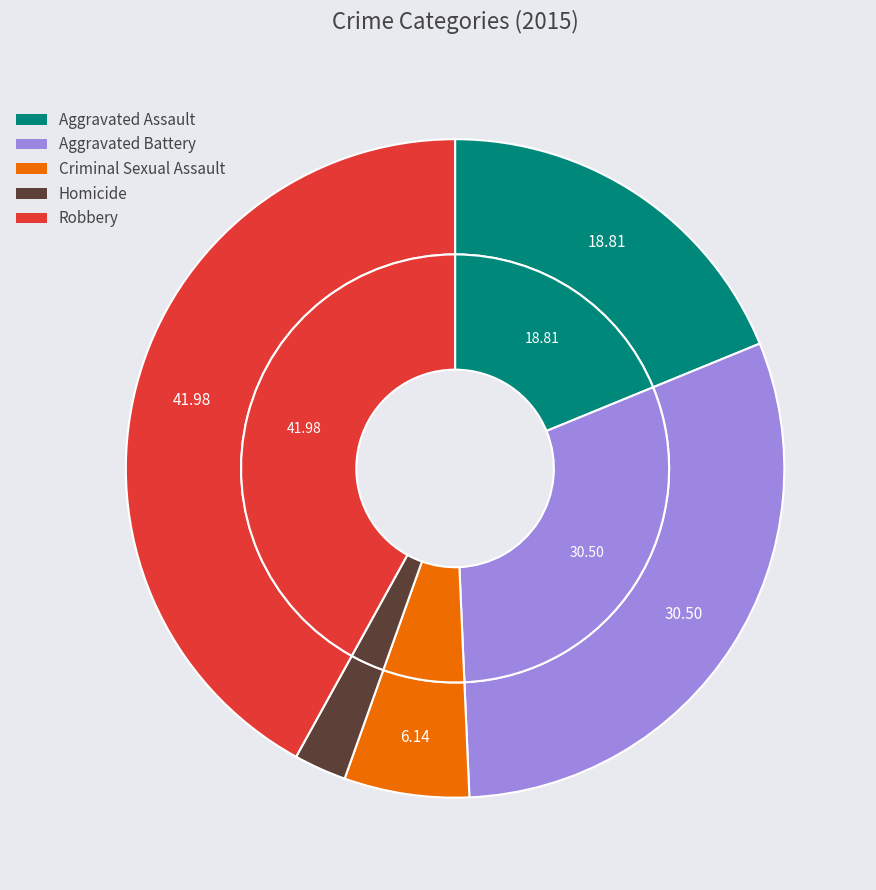

Which category has the biggest portion of the pie?

Robbery